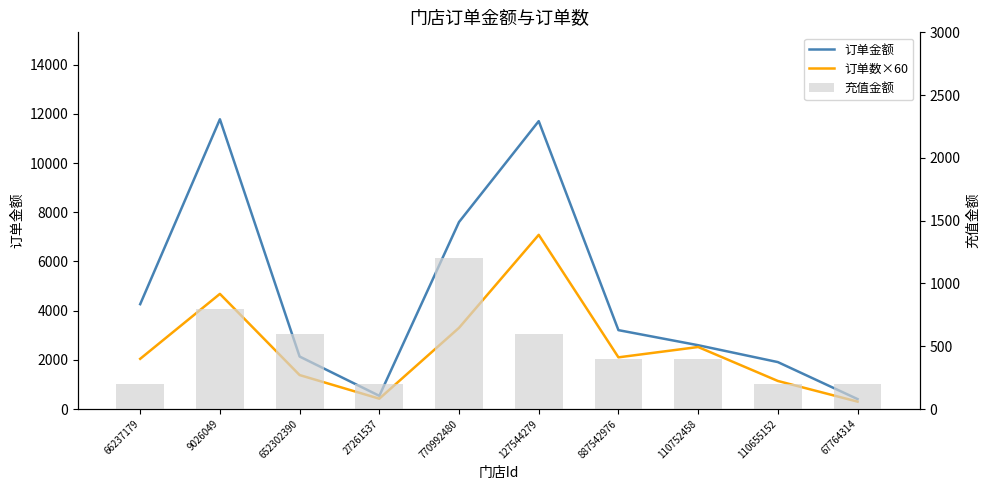

What is the spread (max minus min) of values at 110752458?

2193.0